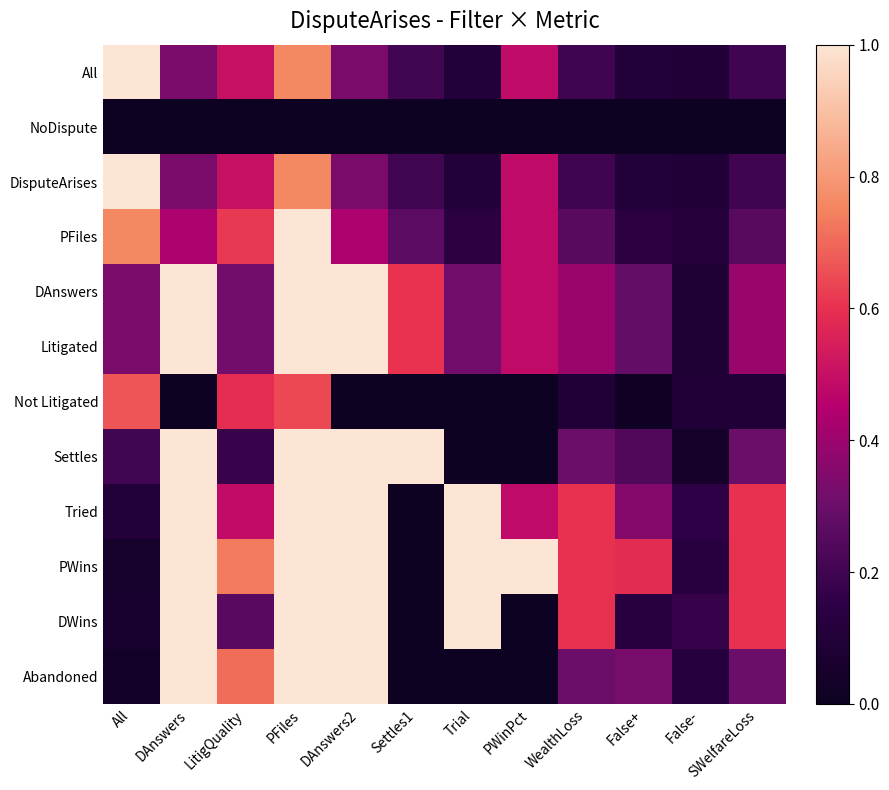

List the series in order of their peak value, lowest first.

NoDispute, Not Litigated, All, DisputeArises, PFiles, DAnswers, Litigated, Settles, Tried, PWins, DWins, Abandoned